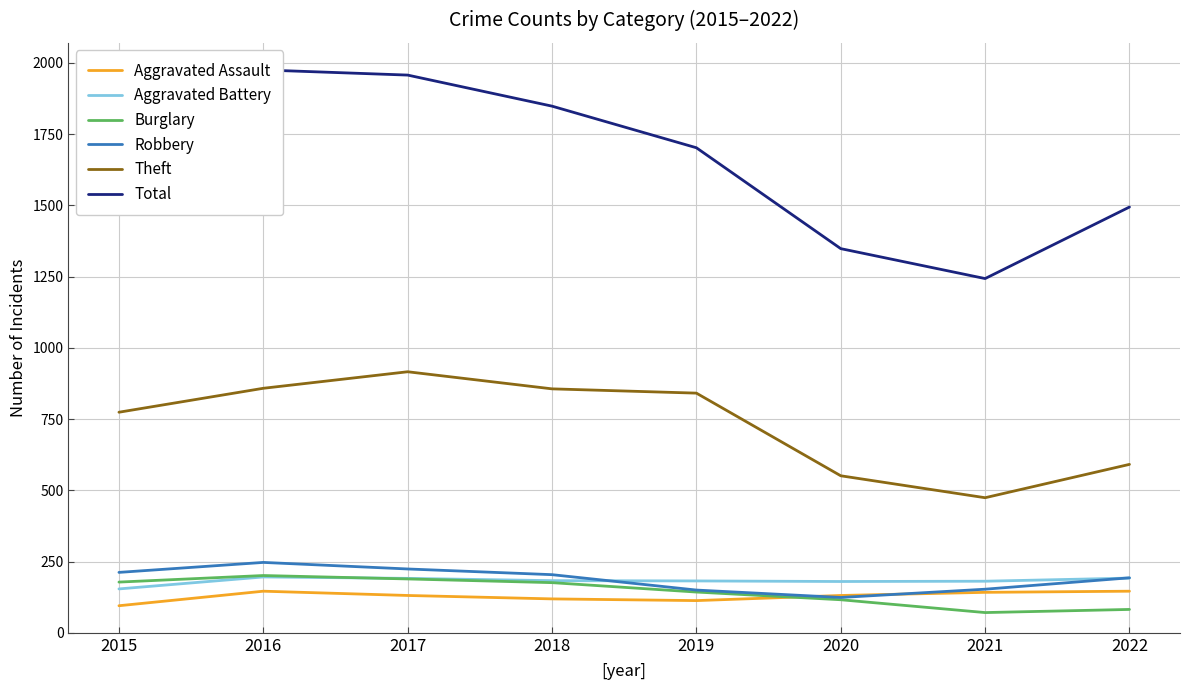

What is the difference between the second highest and second lowest values in the Total series?

609